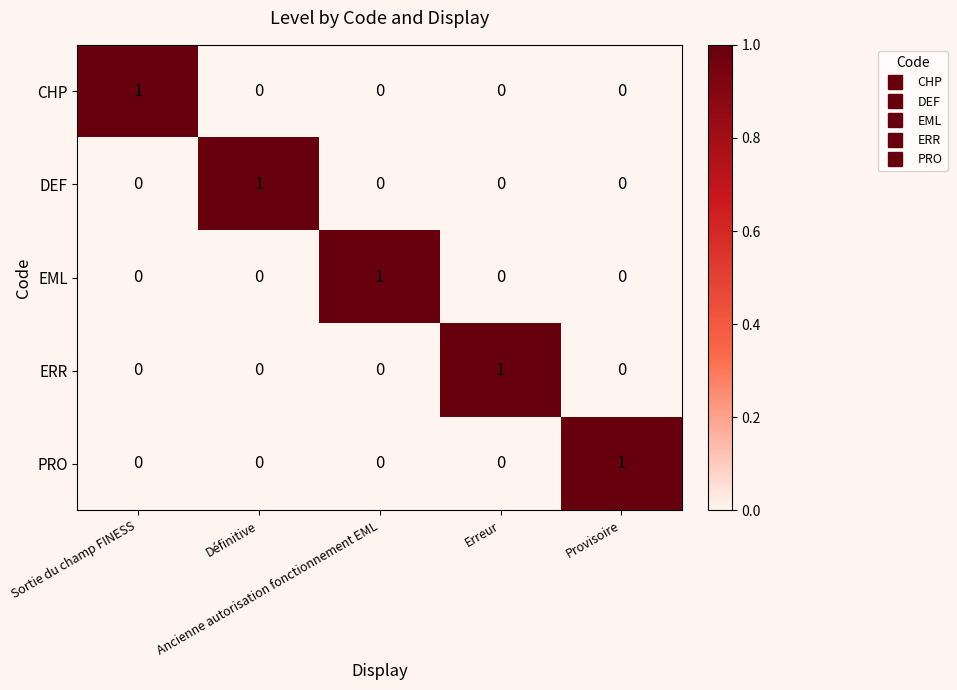

How many DEF values are between 0 and 1?

5